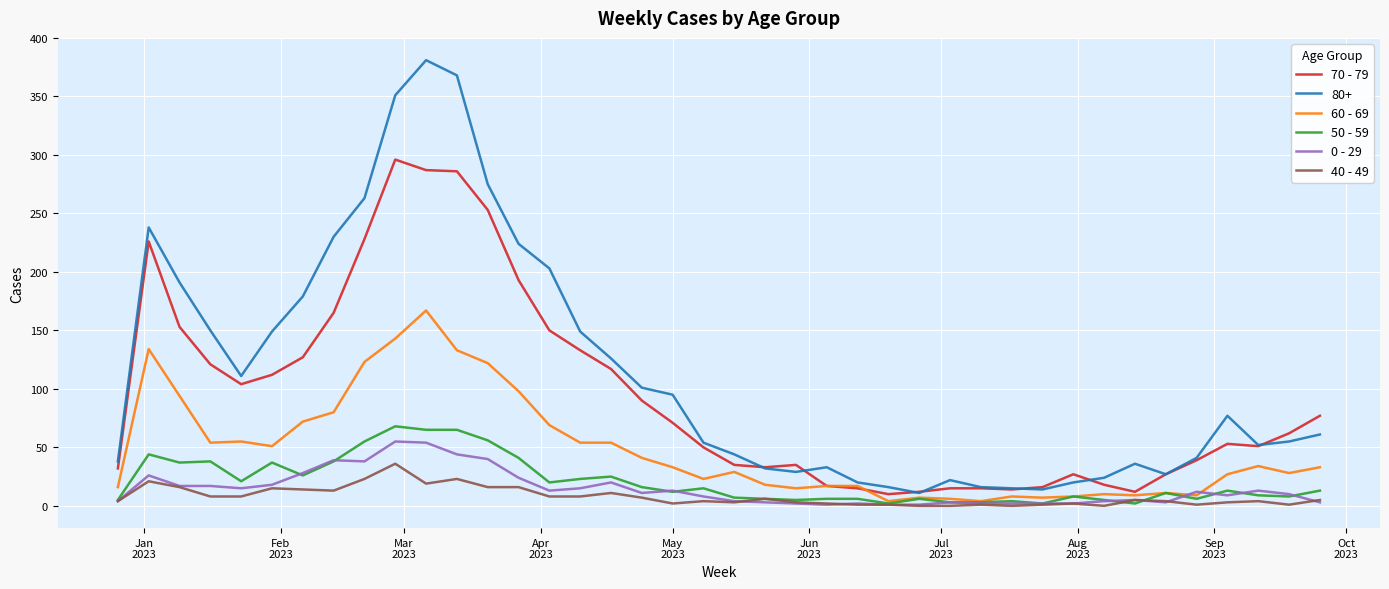

Which series has the largest total across all categories?

80+